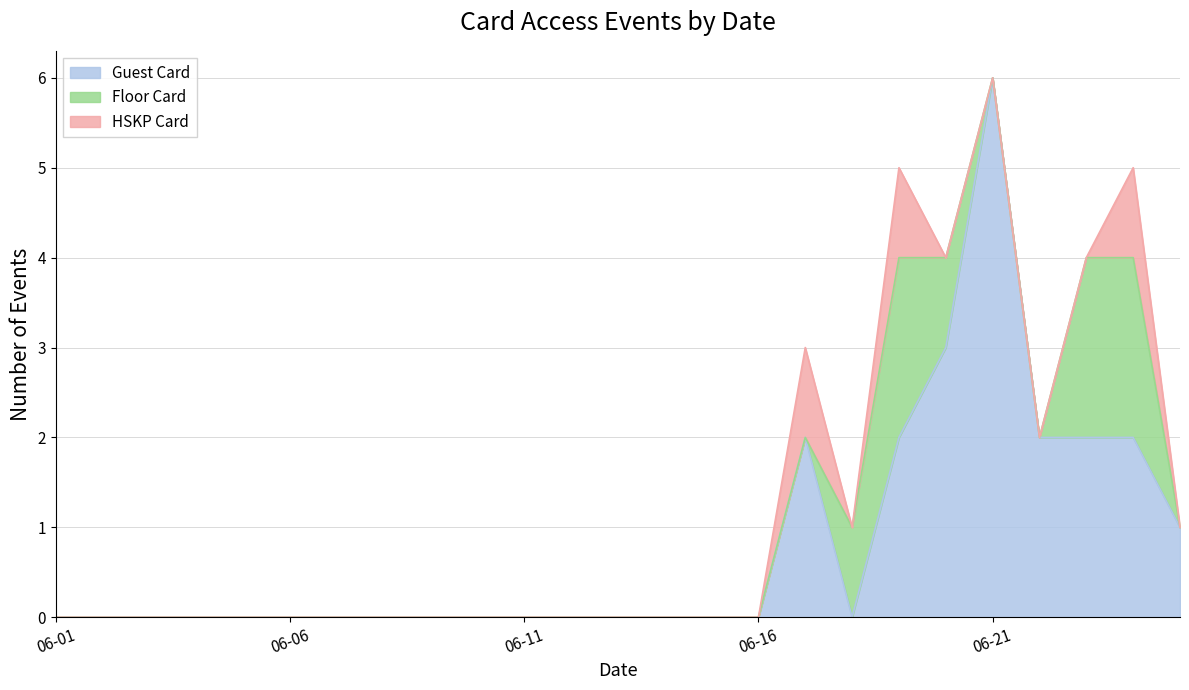

What are all the series names shown in the legend?

Guest Card, Floor Card, HSKP Card